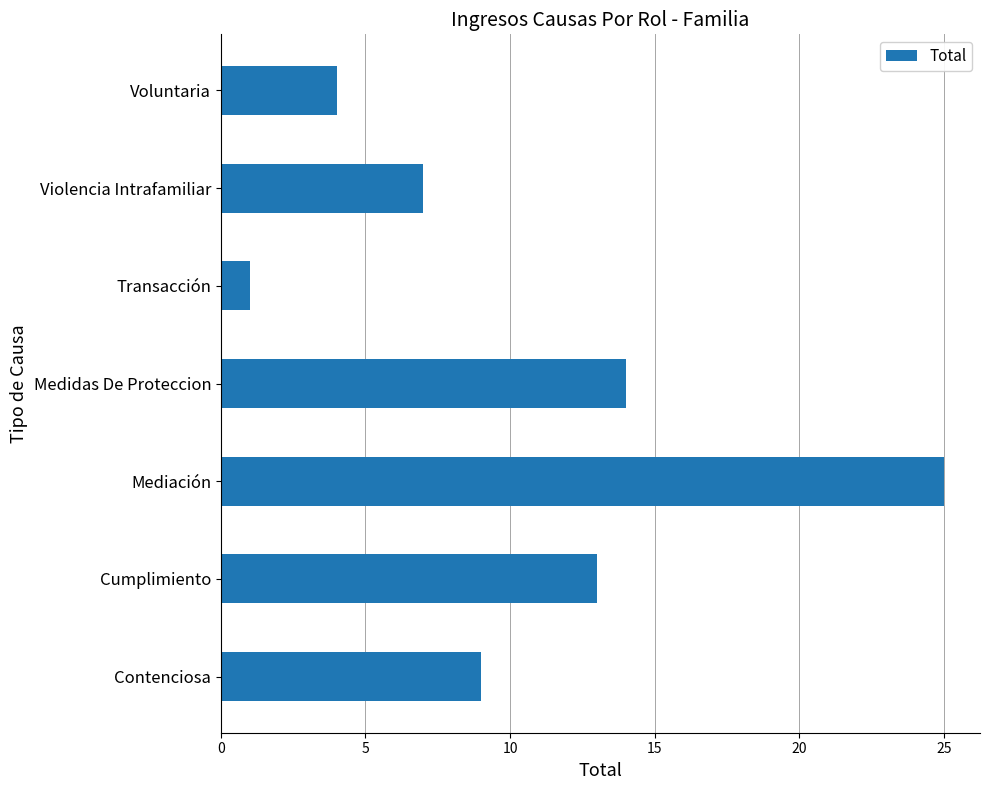

How many values are below 9?

3